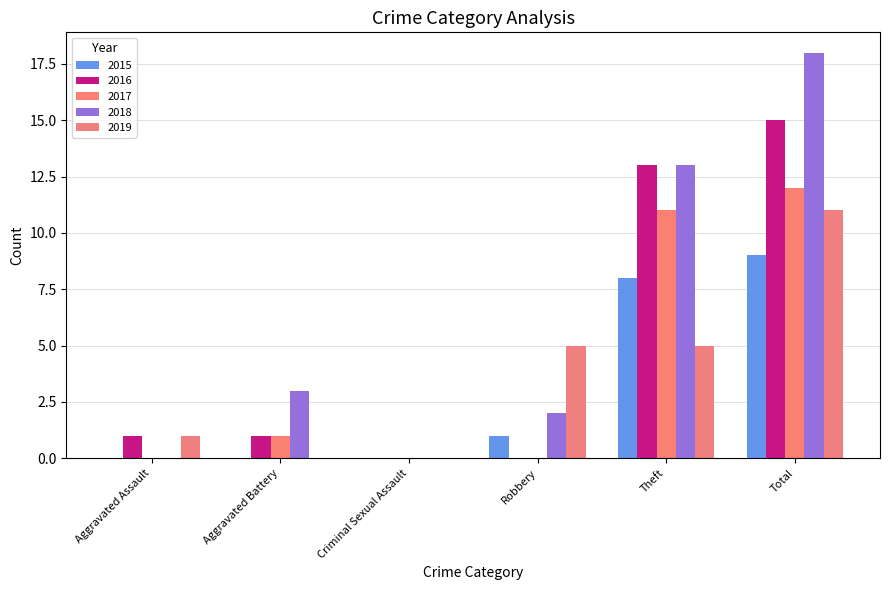

Is the value of 2019 at Criminal Sexual Assault greater than the value of 2018 at Theft?

No